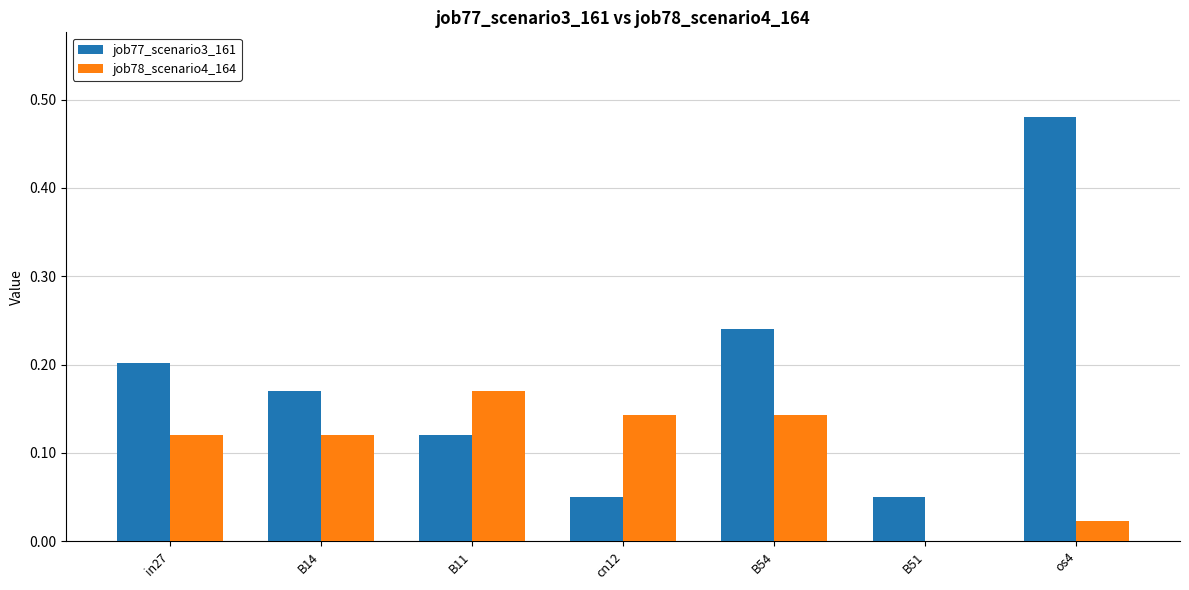

Which series changed the most between B11 and os4?

job77_scenario3_161